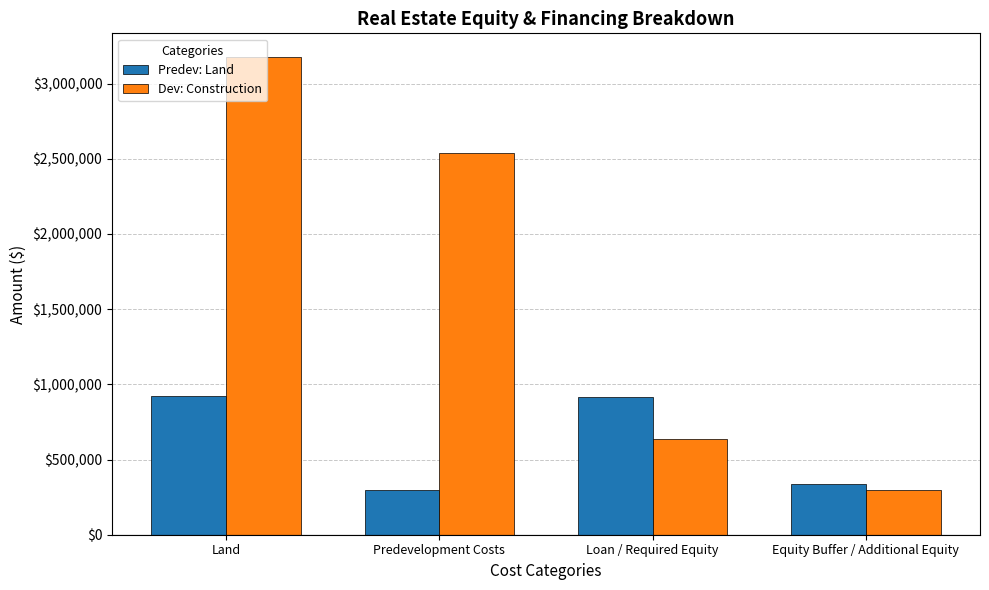

What is the difference between the maximum and minimum values in the Dev: Construction series?

2875625